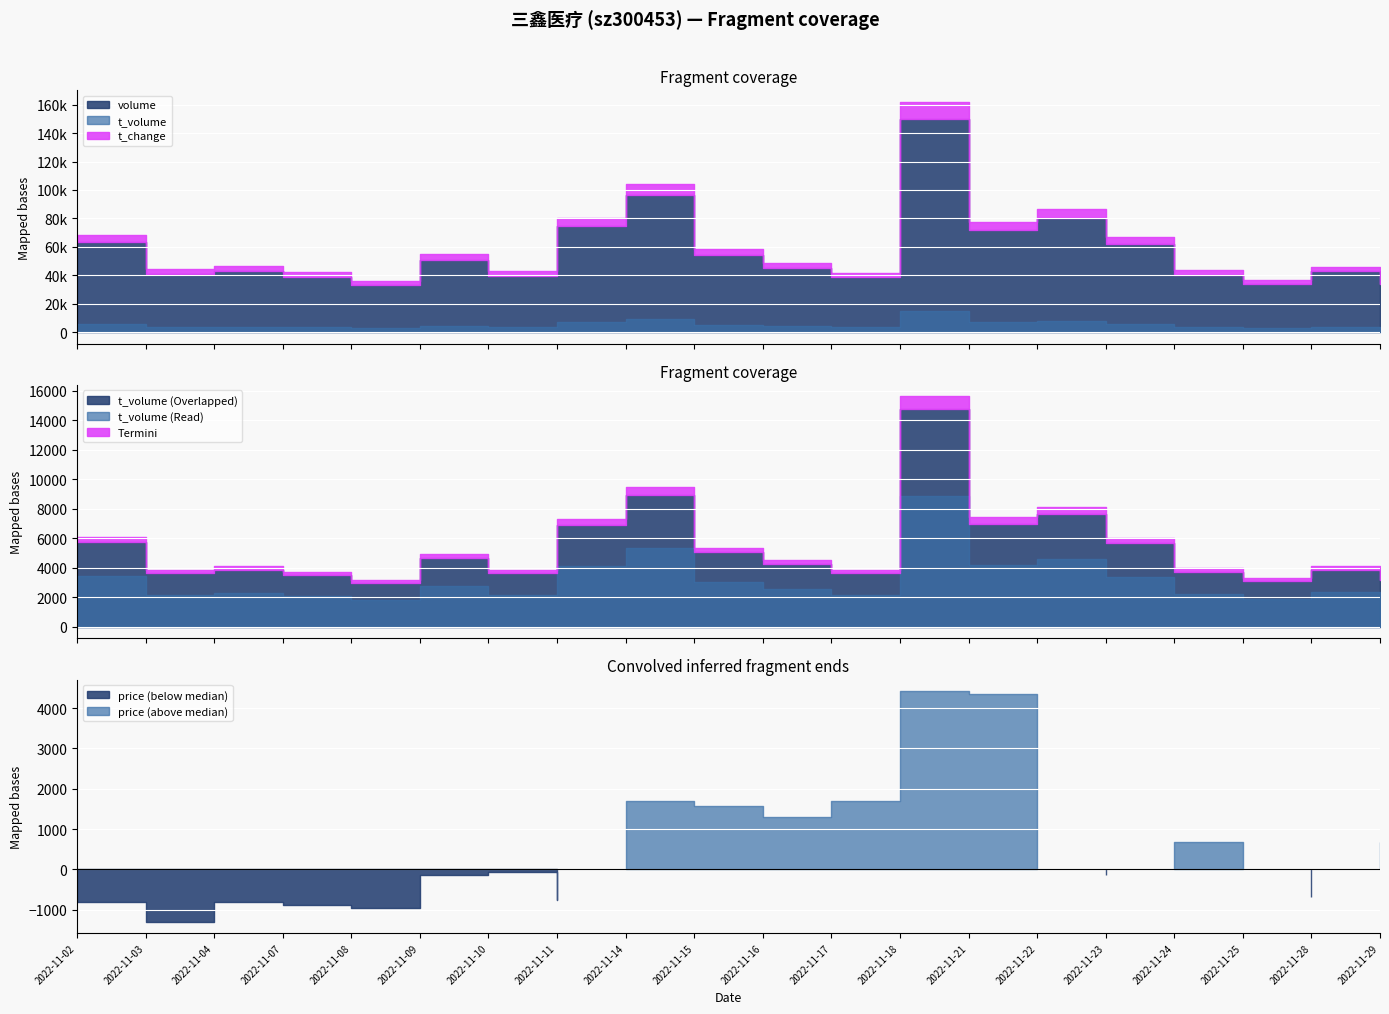

What is the sum of all t_volume values?

105785.0